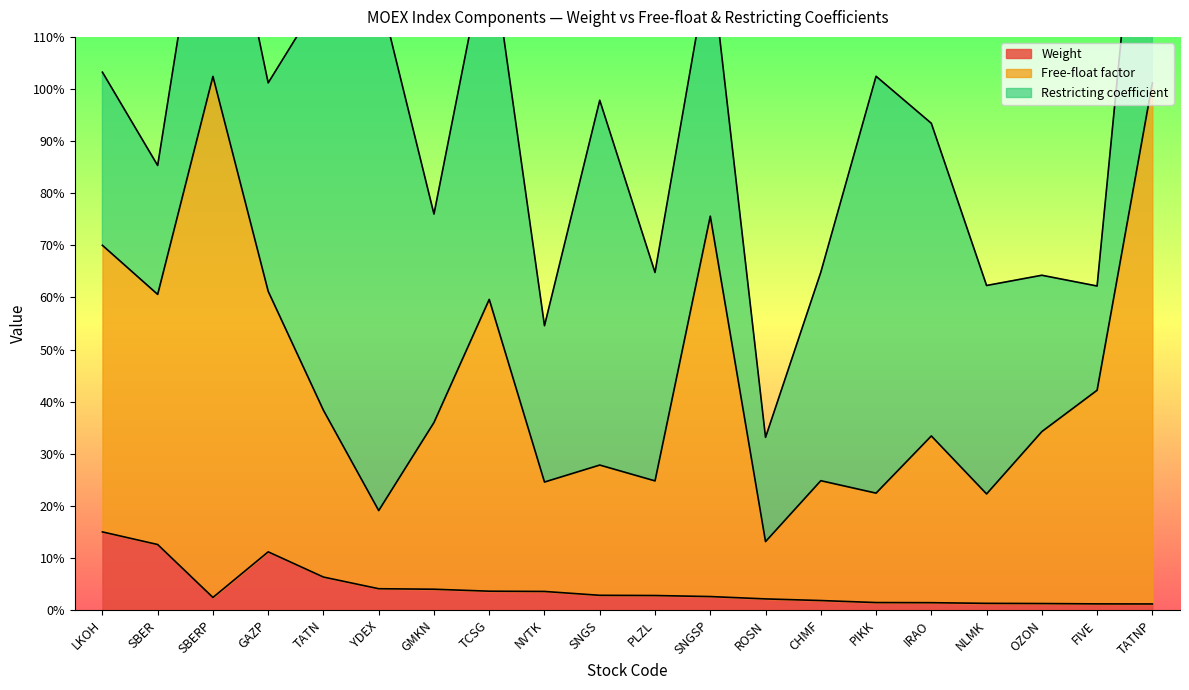

True or false: Weight has more than 2 interior local peaks.

False